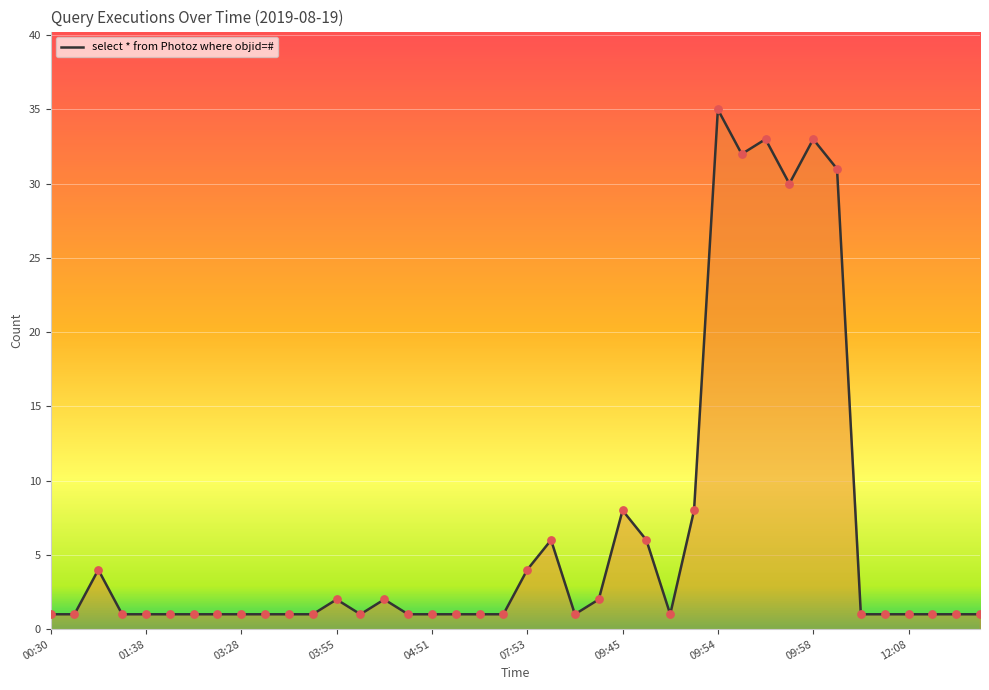

What is the greatest value displayed?

35